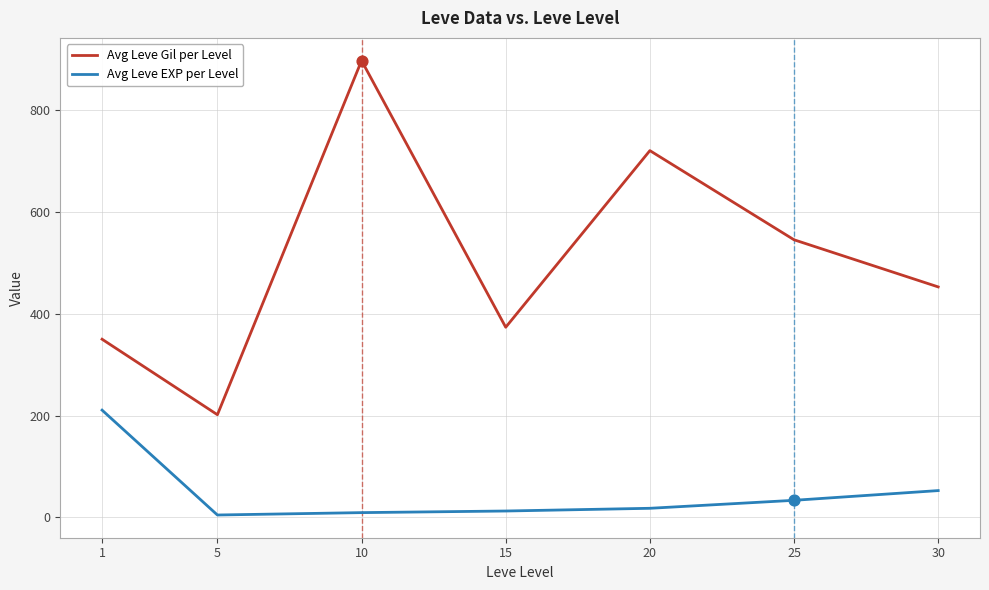

At which category is the sum across all series the highest?

10